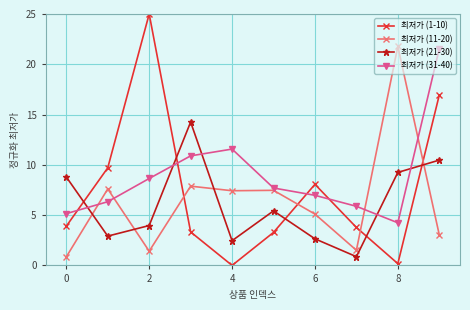

True or false: 최저가 (21-30) and 최저가 (11-20) cross at least once.

True